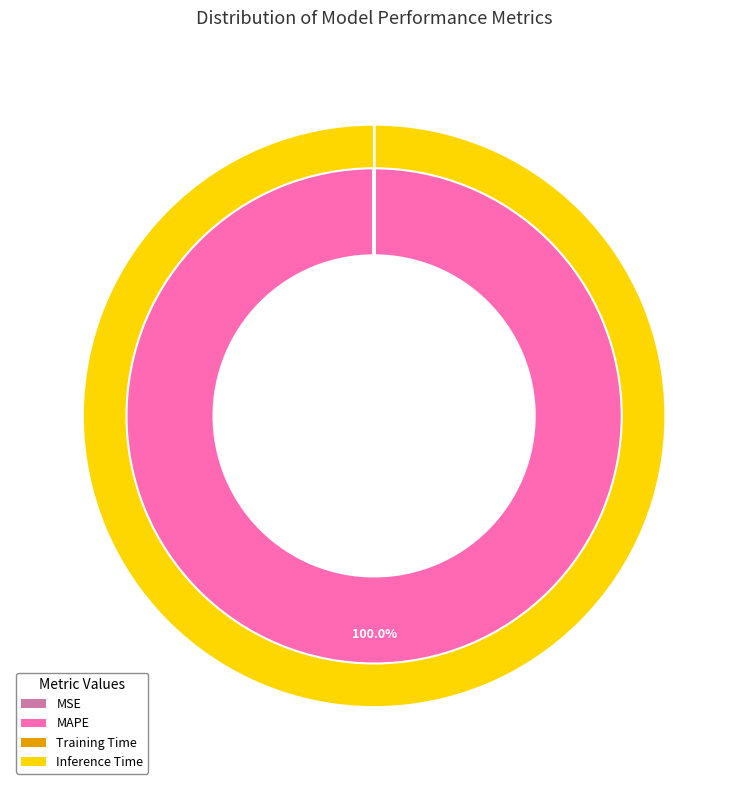

True or false: Training Time accounts for 8% of the total.

False